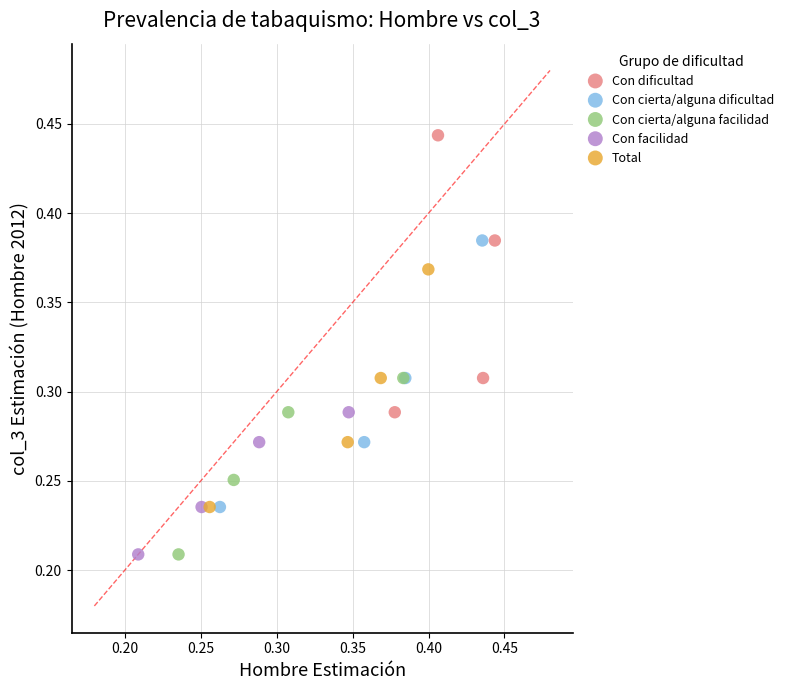

Which series contains the highest Y value?

Con dificultad